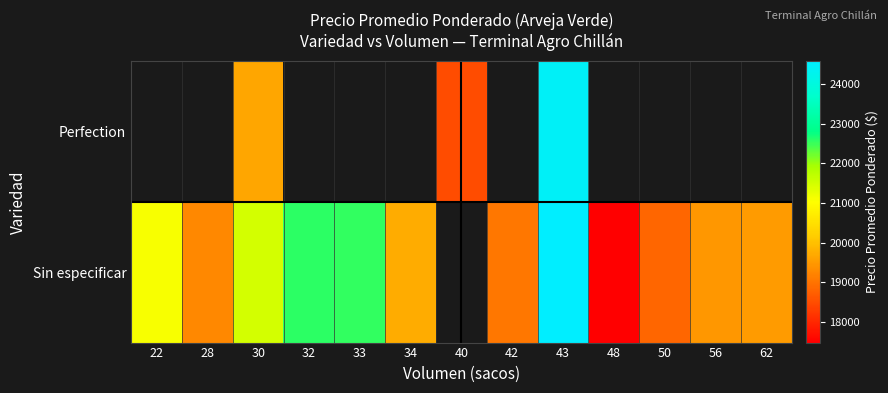

Between 30 and 34, which series saw the biggest shift?

Sin especificar